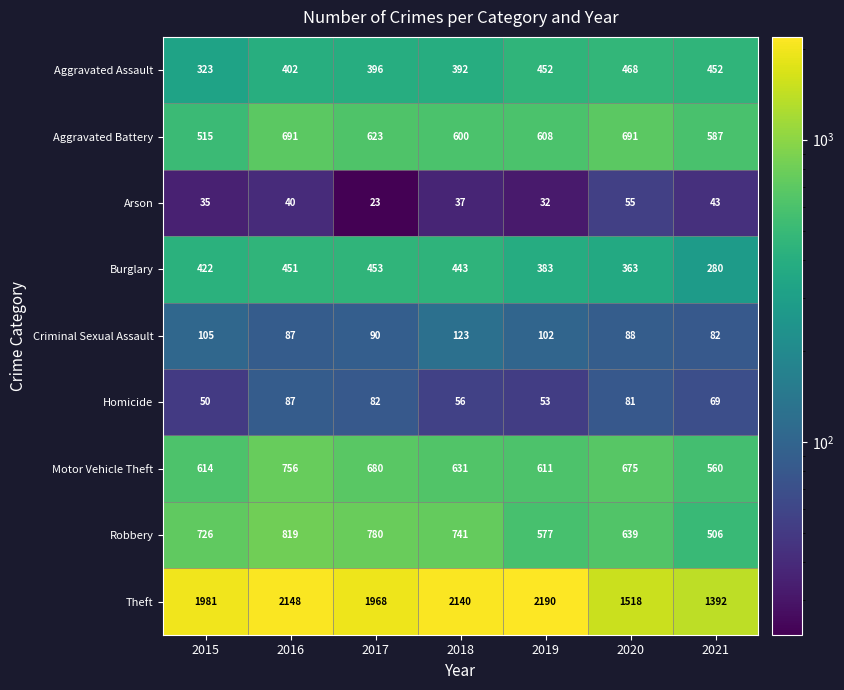

Which category has the lowest value across all series?

2017